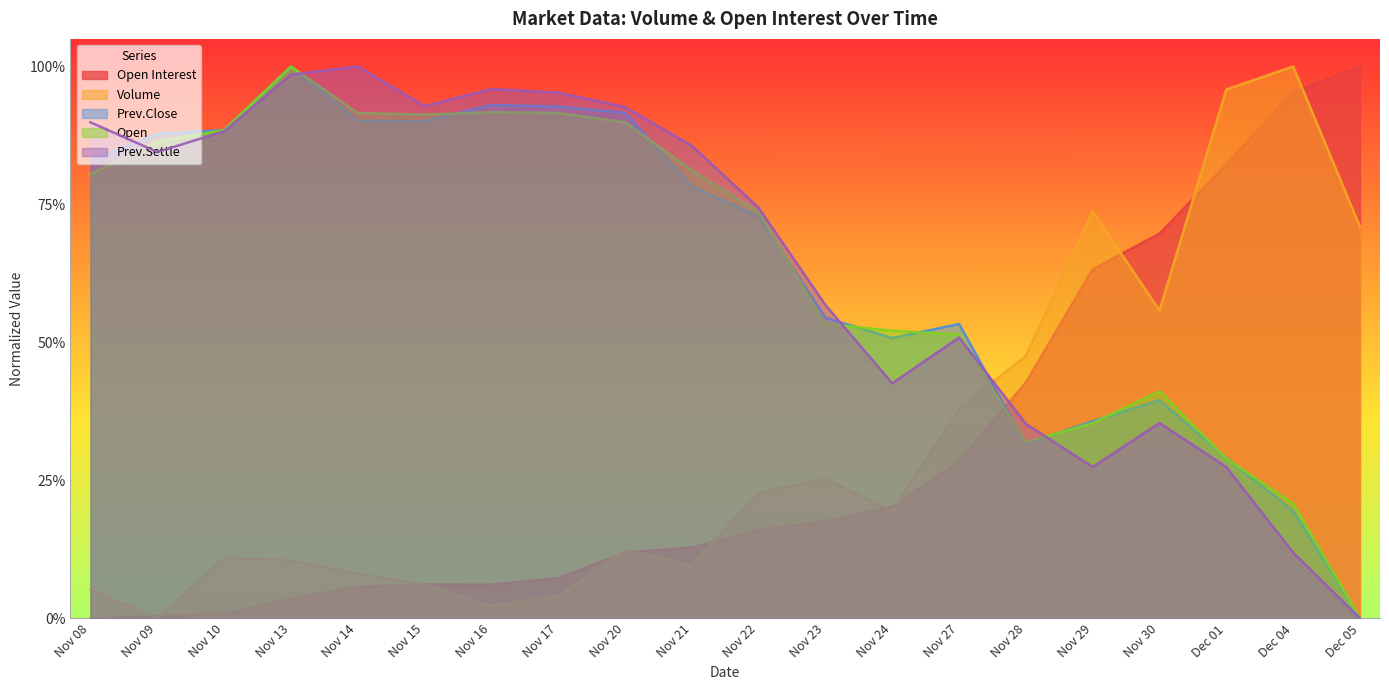

How many lines are shown in the chart?

5